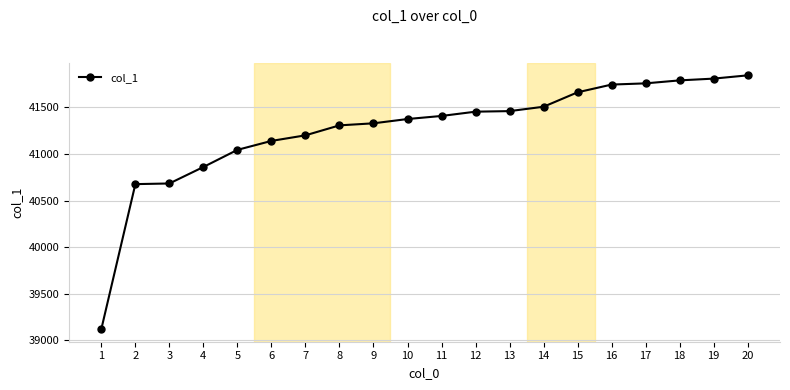

The value at 17 is 41759. True or false?

True